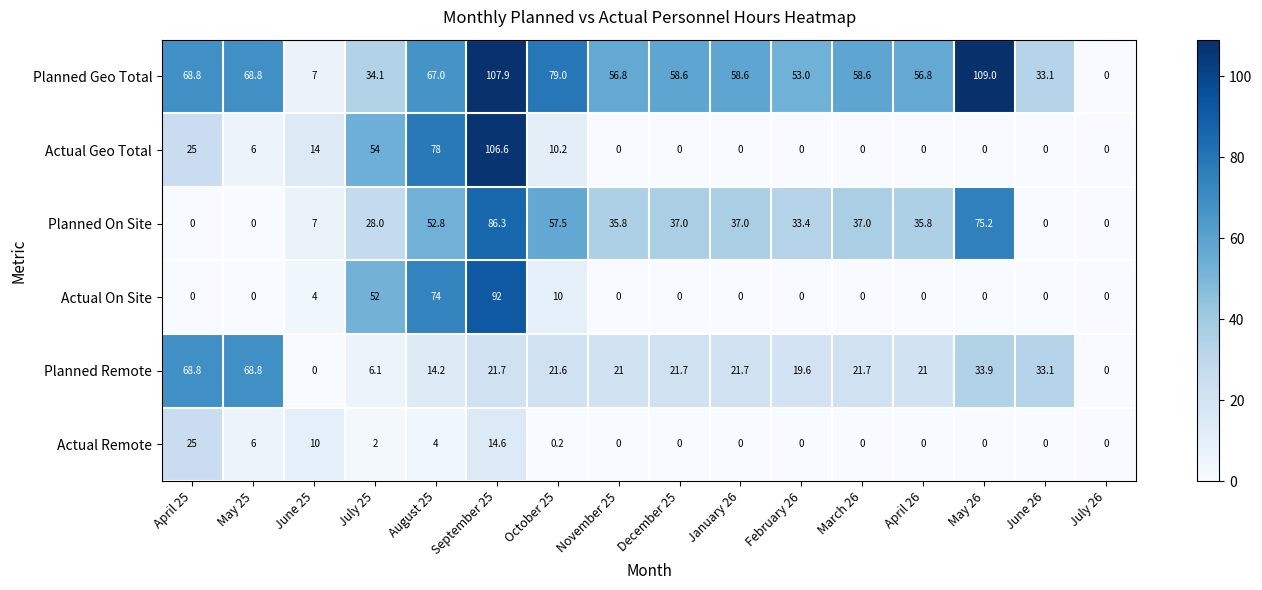

Which series has the widest spread of values?

Planned Geo Total